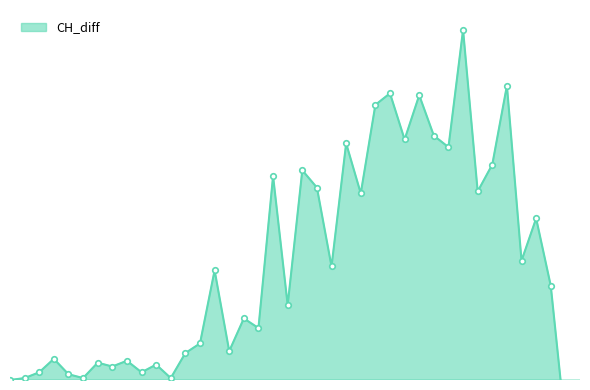

At which label is the value closest to 79?

2020-04-01